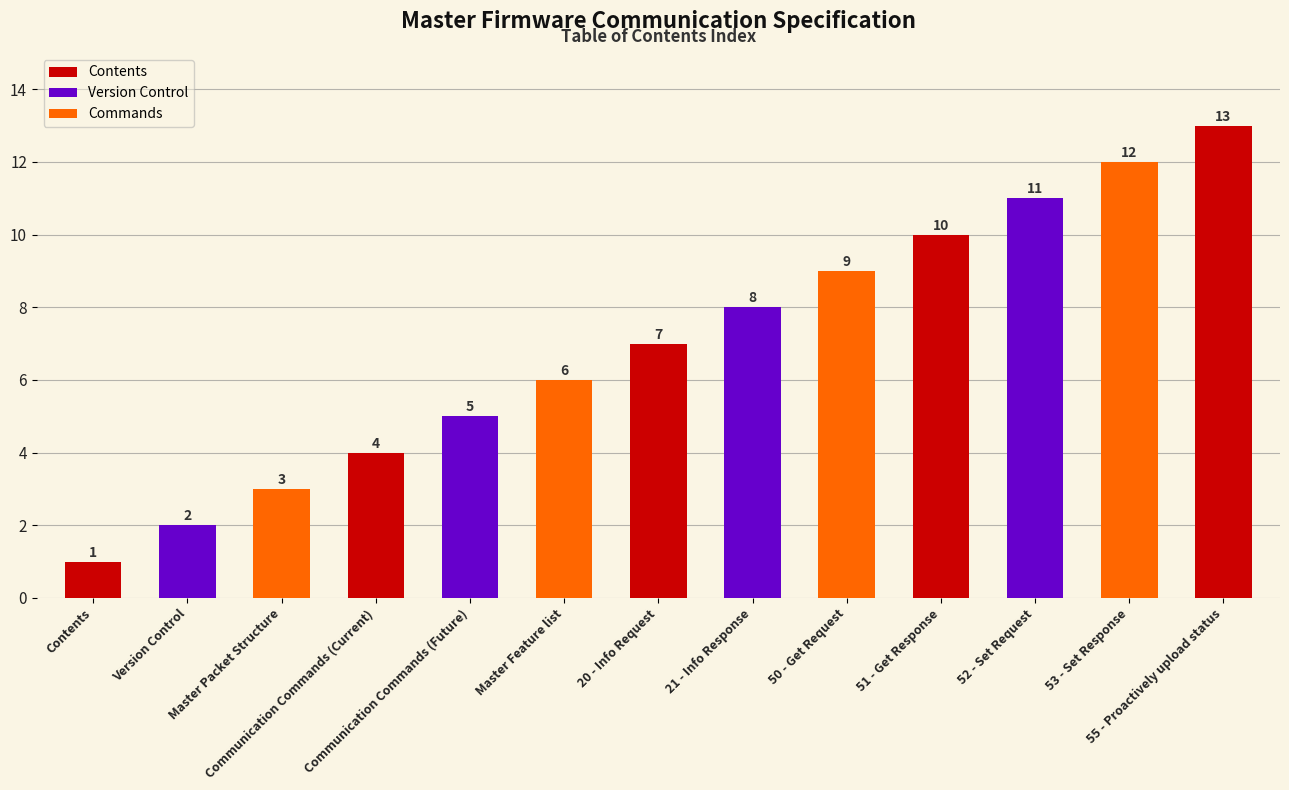

At which label is the value closest to 7?

20 - Info Request